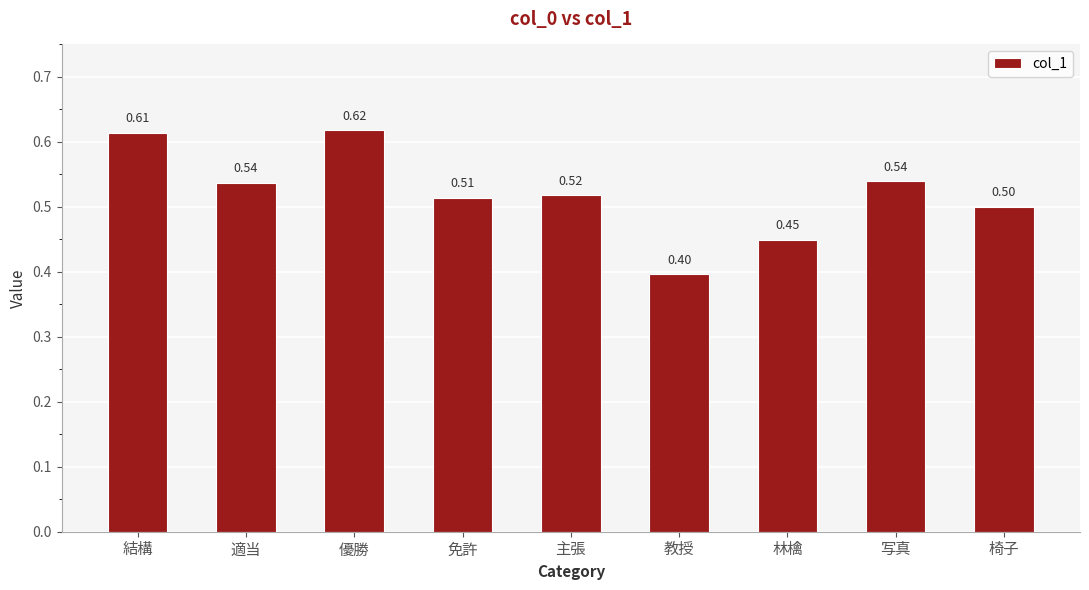

Which label corresponds to the largest value in the chart?

優勝